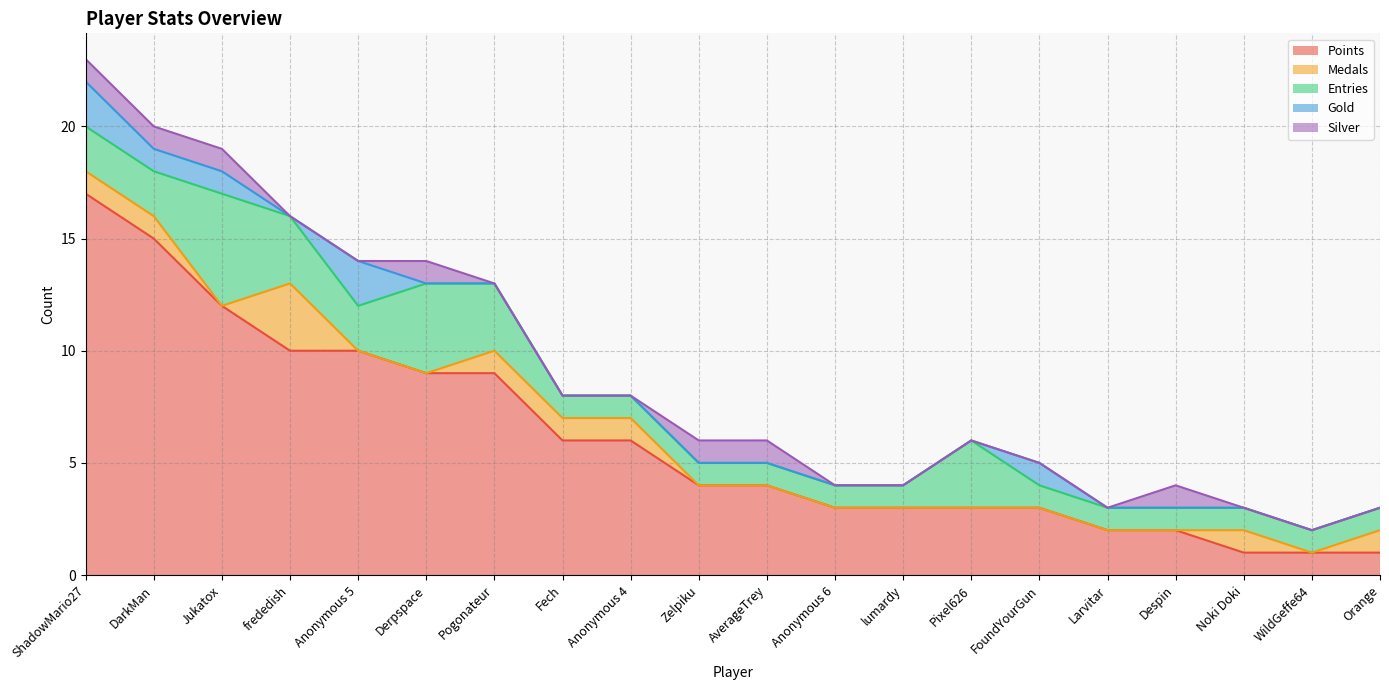

How many data points in Medals are above 0?

8